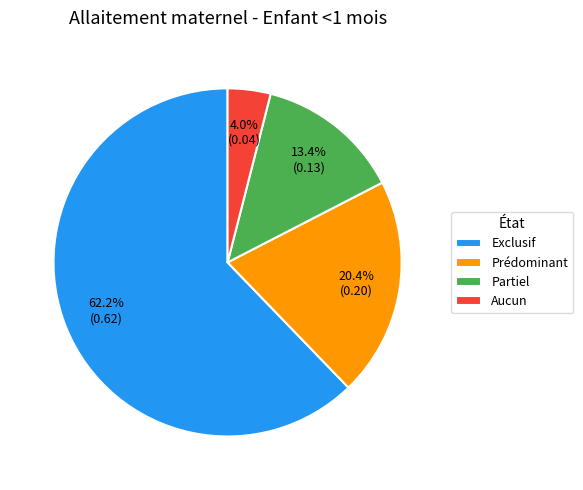

Does Exclusif represent more than half of the total?

Yes